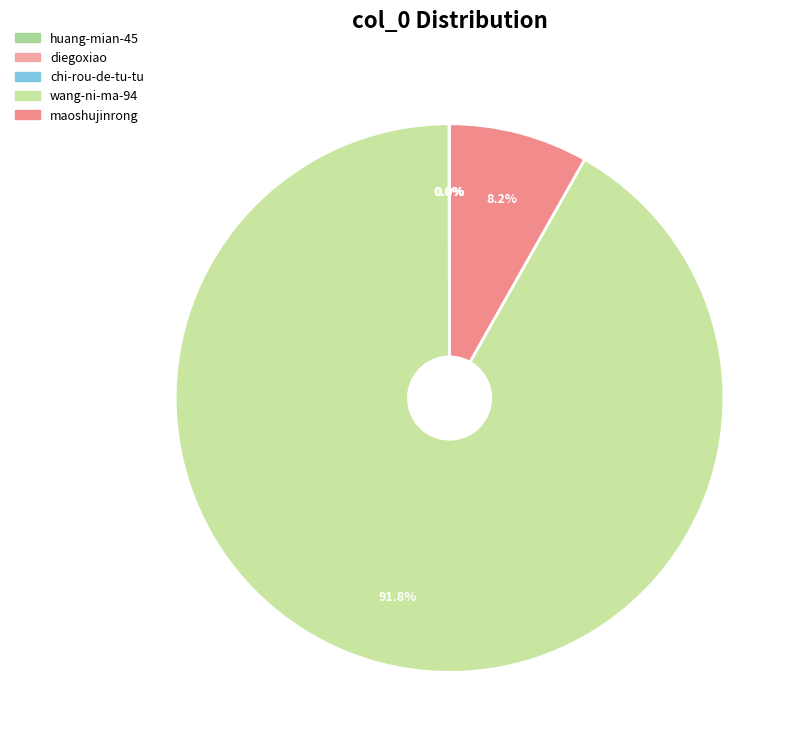

What is the smallest slice in the pie chart?

huang-mian-45